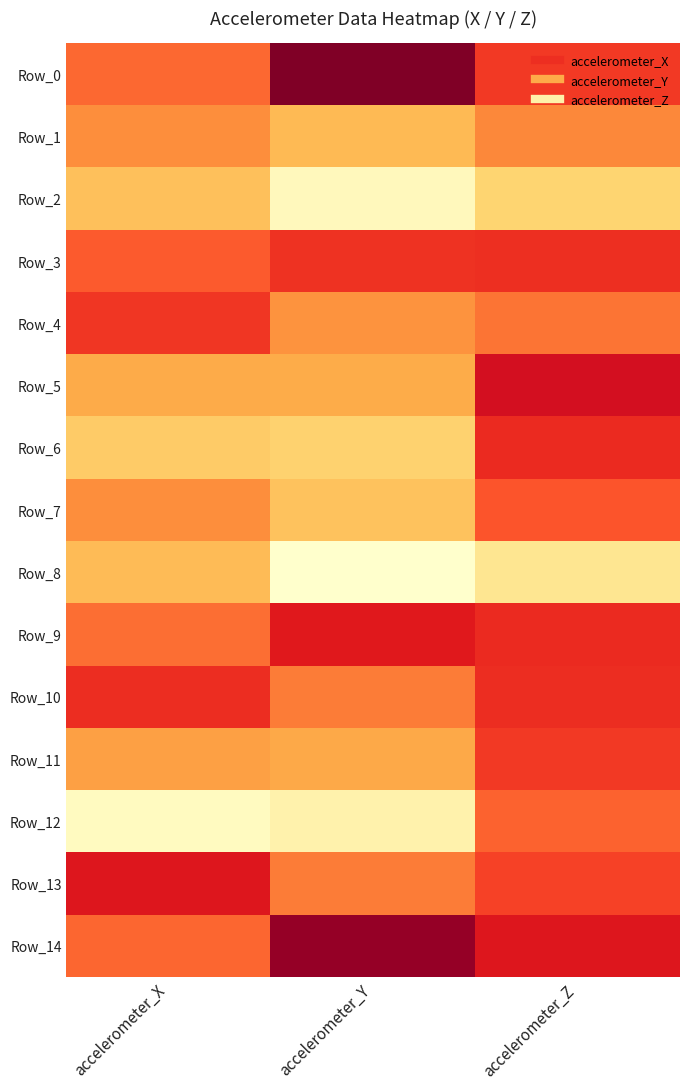

At which category is the sum across all series the highest?

accelerometer_Y